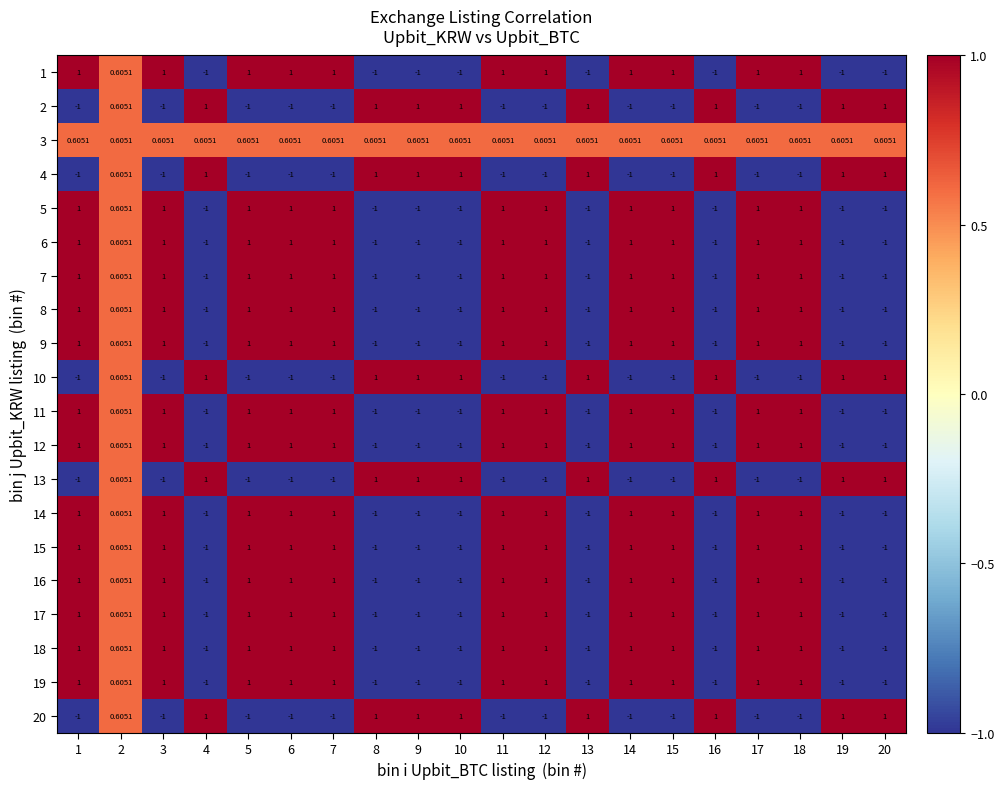

Is the value of 18 at 19 greater than the value of 13 at 9?

No